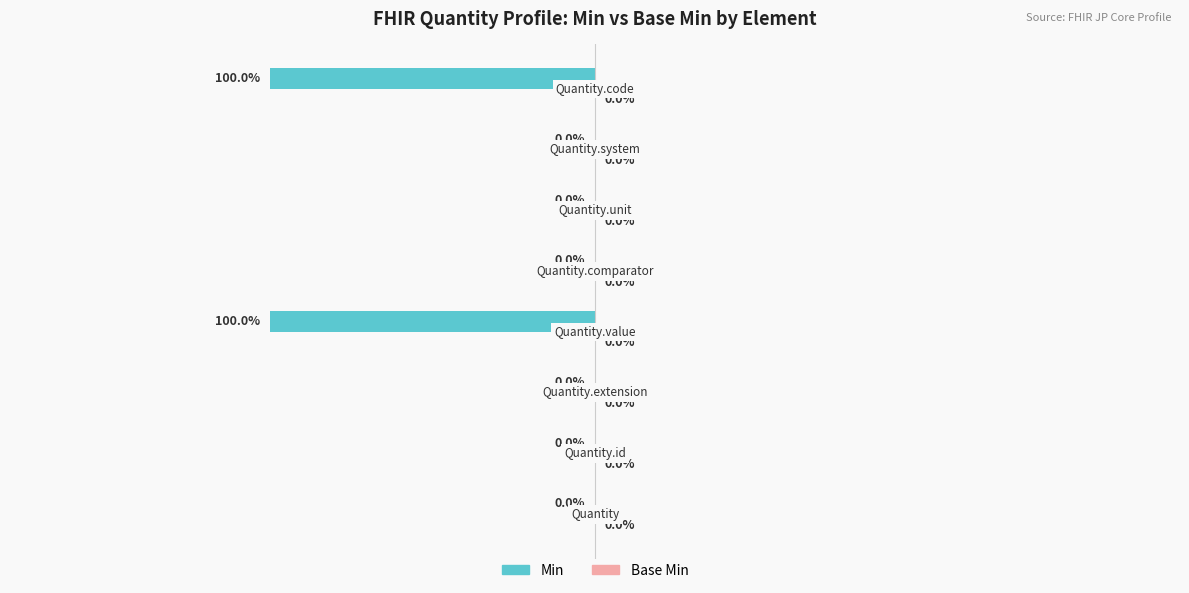

Are the bars horizontal?

Yes